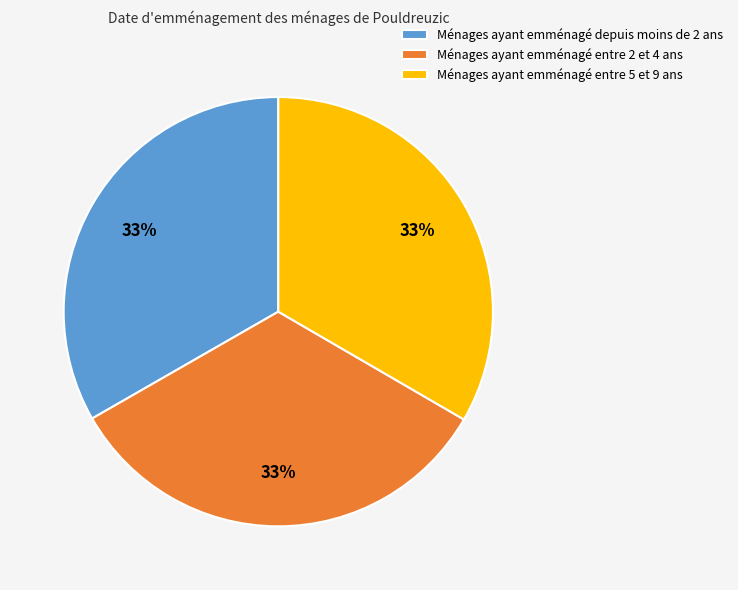

The Ménages ayant emménagé entre 2 et 4 ans slice represents 33% of the pie. True or false?

True